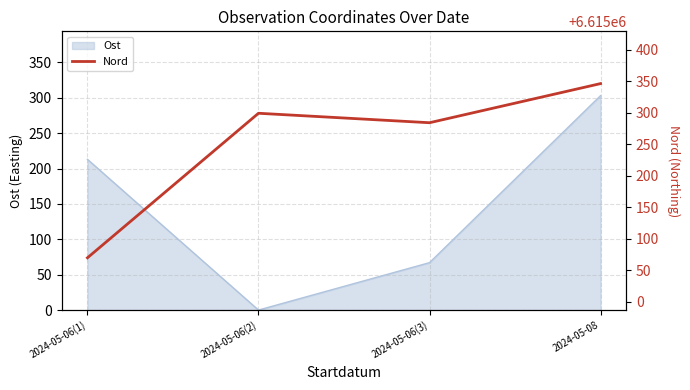

Approximately how many times larger is the value at 2024-05-06(3) compared to 2024-05-06(2)?

1.0